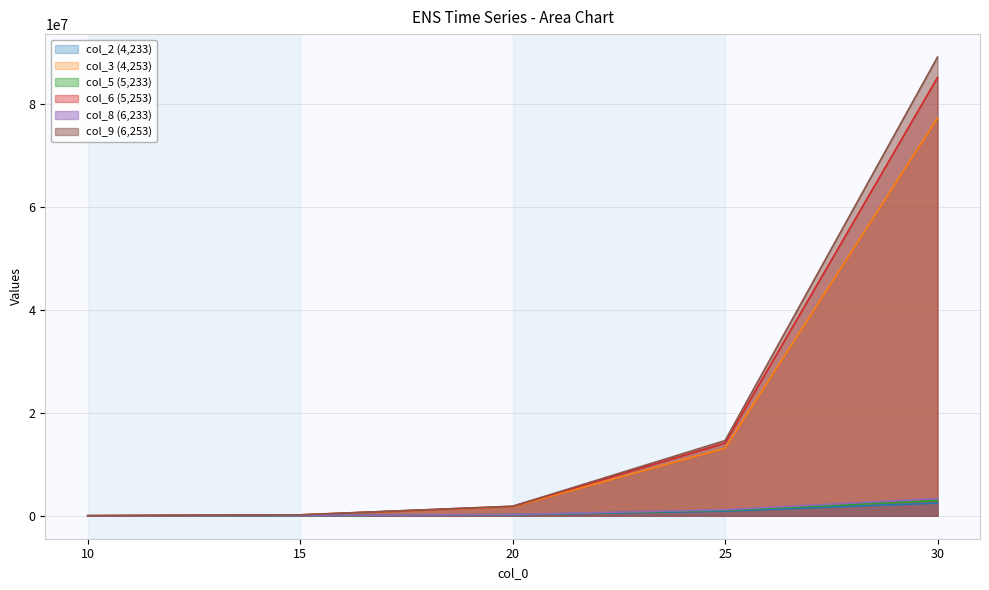

How many lines are shown in the chart?

6